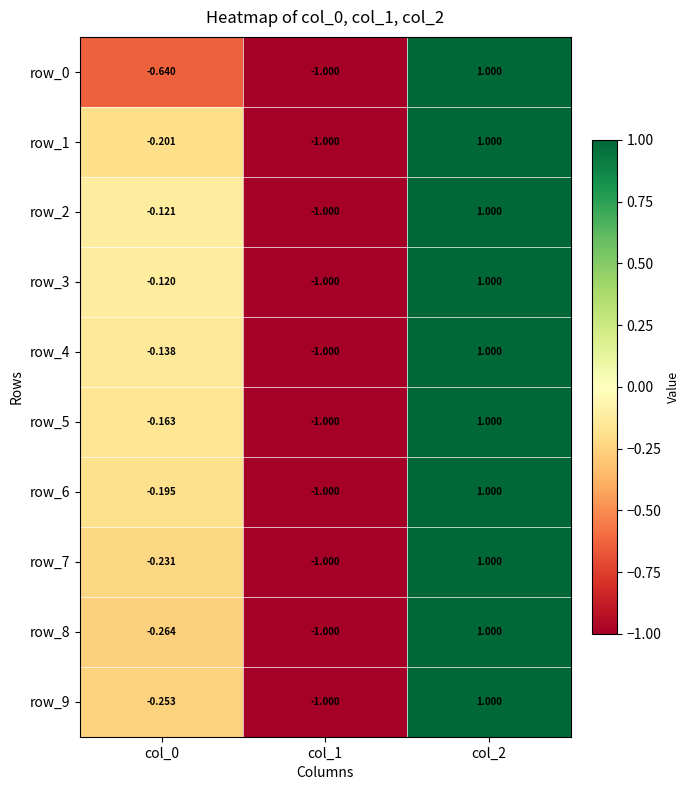

Is the value of row_9 at col_1 greater than the value of row_5 at col_2?

No